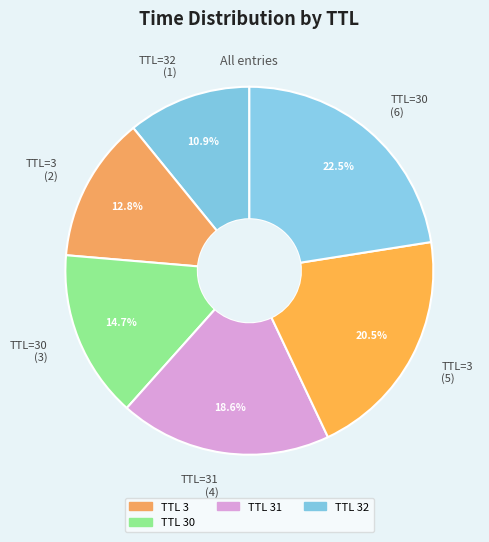

Rank the categories by value from highest to lowest.

TTL=30 (6), TTL=3 (5), TTL=31 (4), TTL=30 (3), TTL=3 (2), TTL=32 (1)